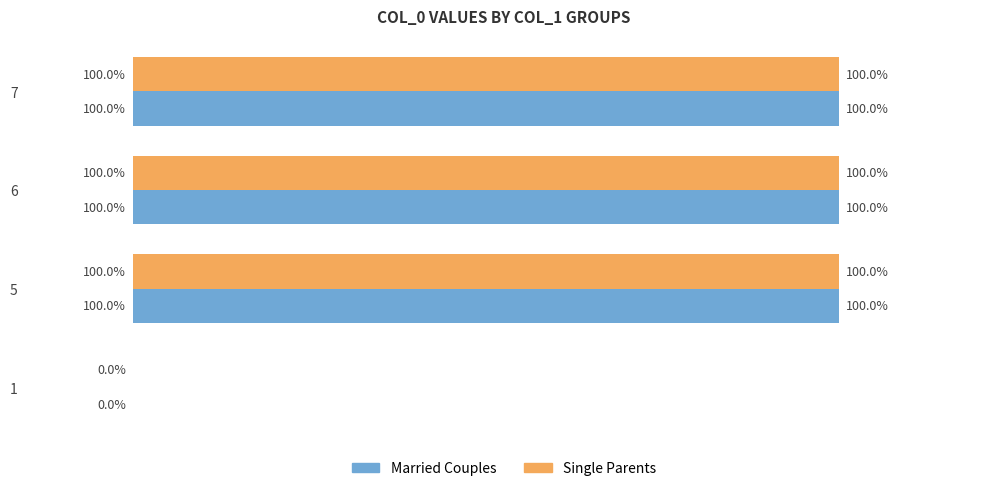

What are all the series names shown in the legend?

Married Couples, Single Parents